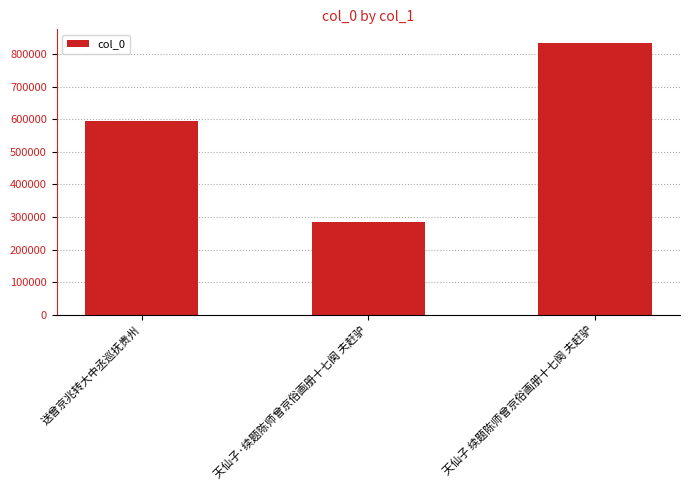

What is the change in value from 天仙子·续题陈师曾京俗画册十七阕 夫赶驴 to 天仙子 续题陈师曾京俗画册十七阕 夫赶驴?

+551090